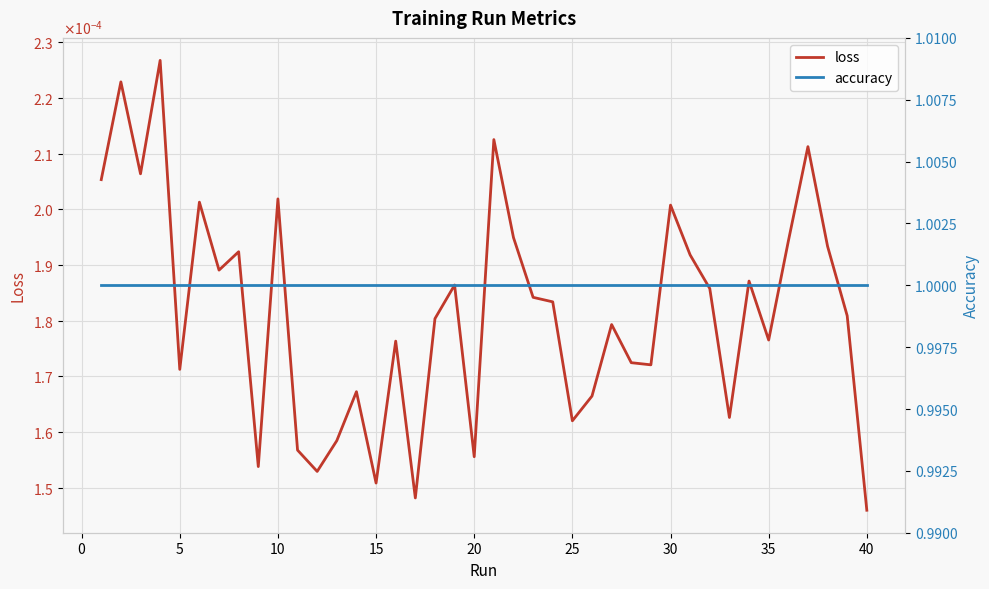

What is the lowest value of the accuracy series?

1.0